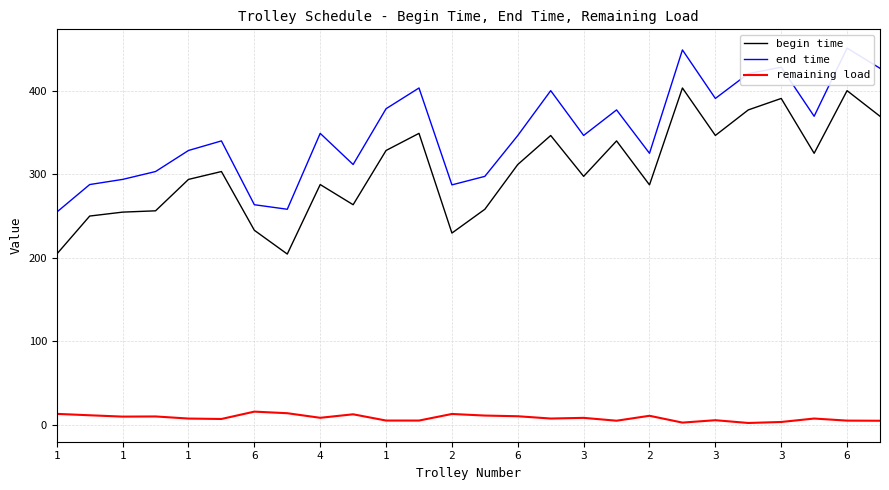

Which series has the largest range (max minus min)?

begin time